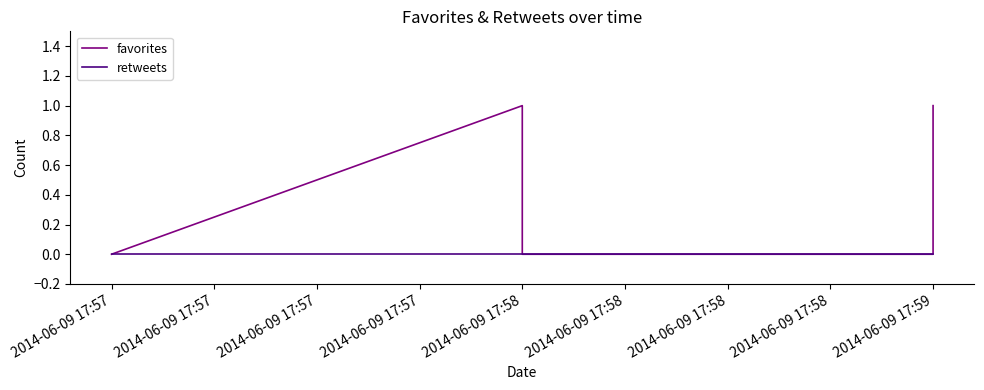

Does the chart display data point markers on the line(s)?

No